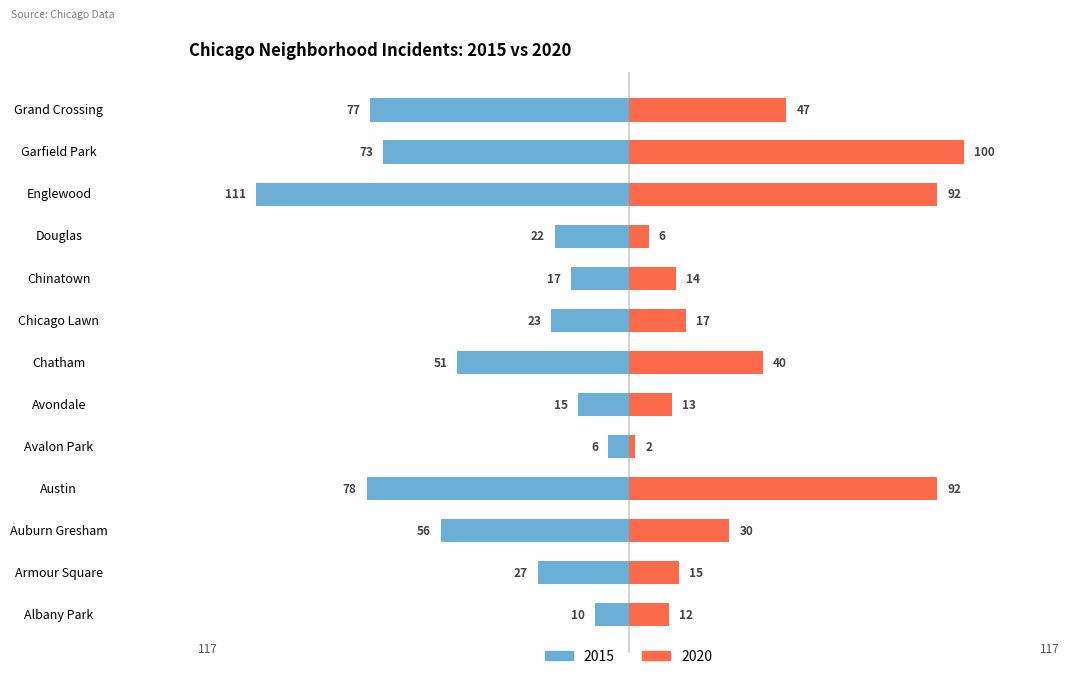

How many groups of bars are there?

13